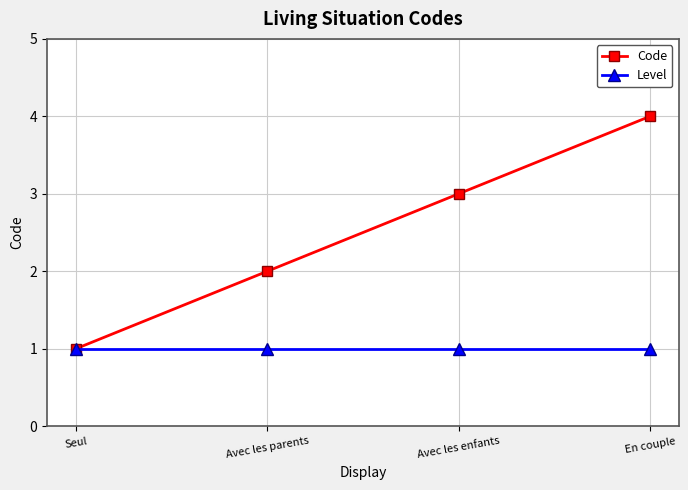

Rank the series by their average value, from highest to lowest.

Code, Level